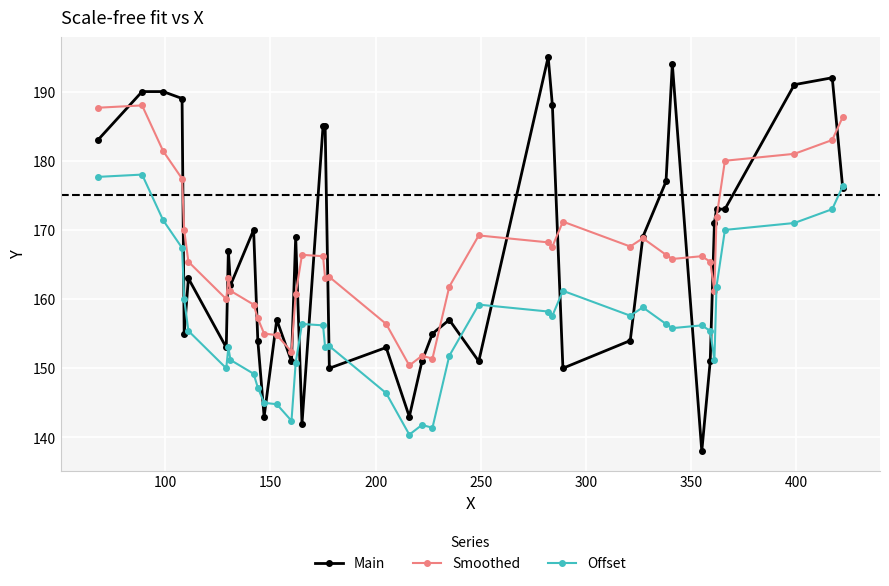

What is the greatest value displayed?

195.0